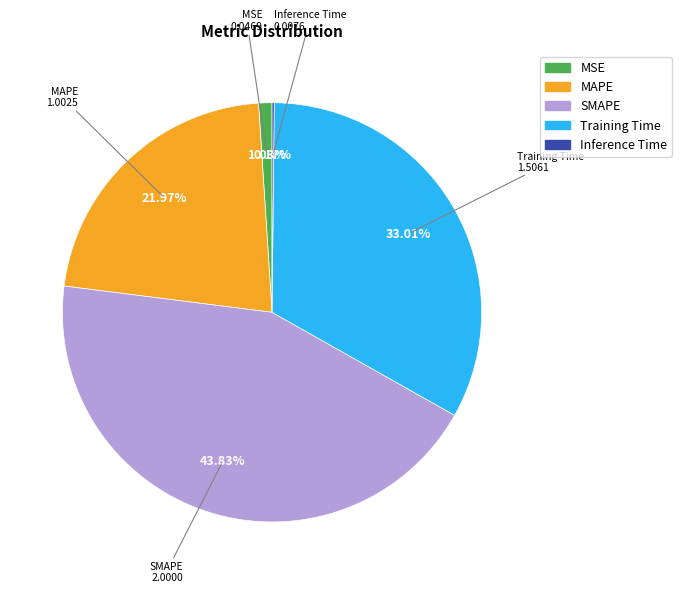

To the nearest percent, what is the difference between the largest and smallest slice percentages?

44%